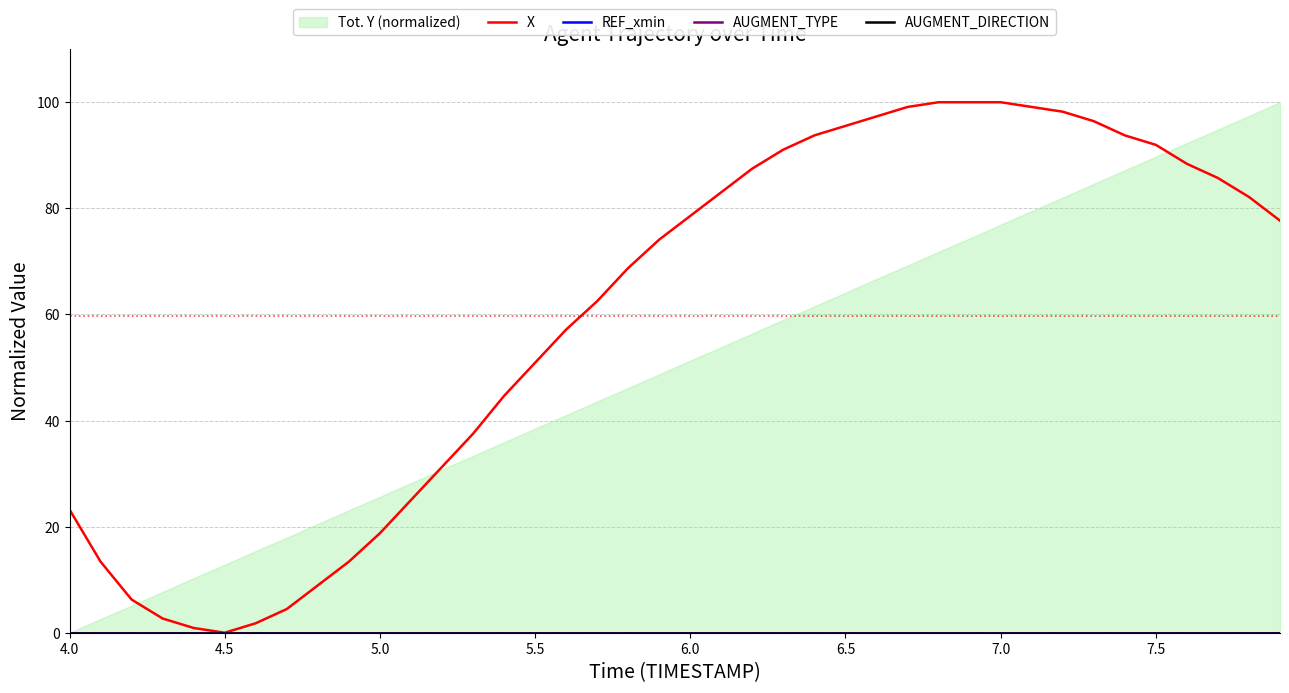

Which series has the widest spread of values?

X